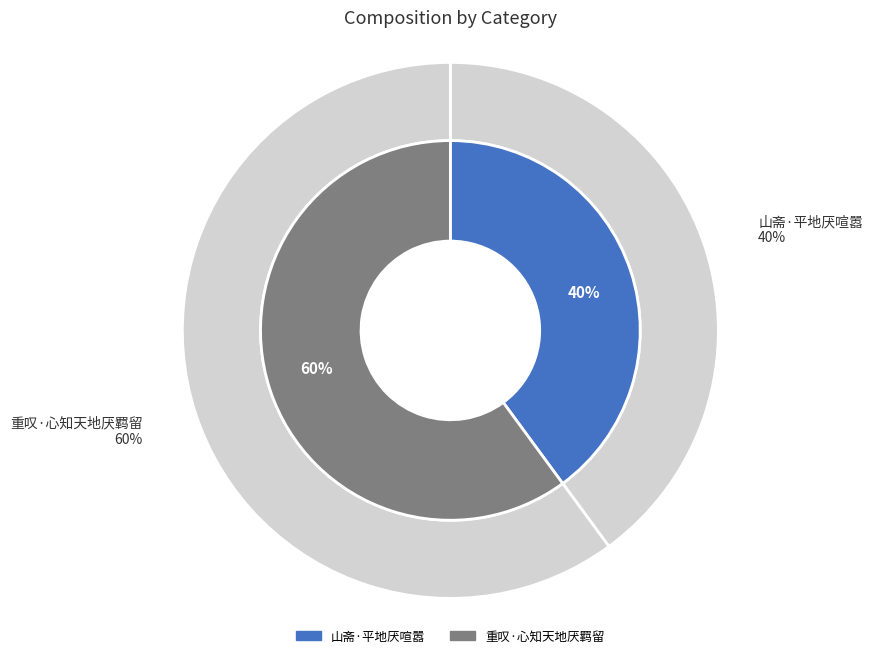

The 山斋·平地厌喧嚣 slice represents 26% of the pie. True or false?

False